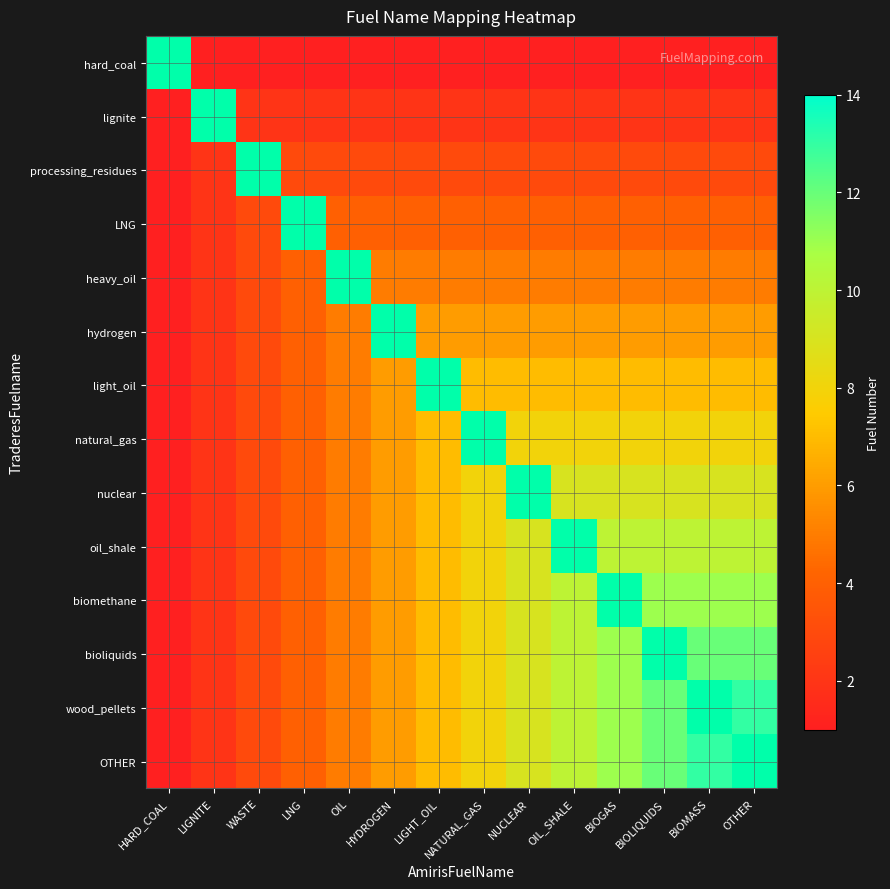

How many series are shown in this chart?

14